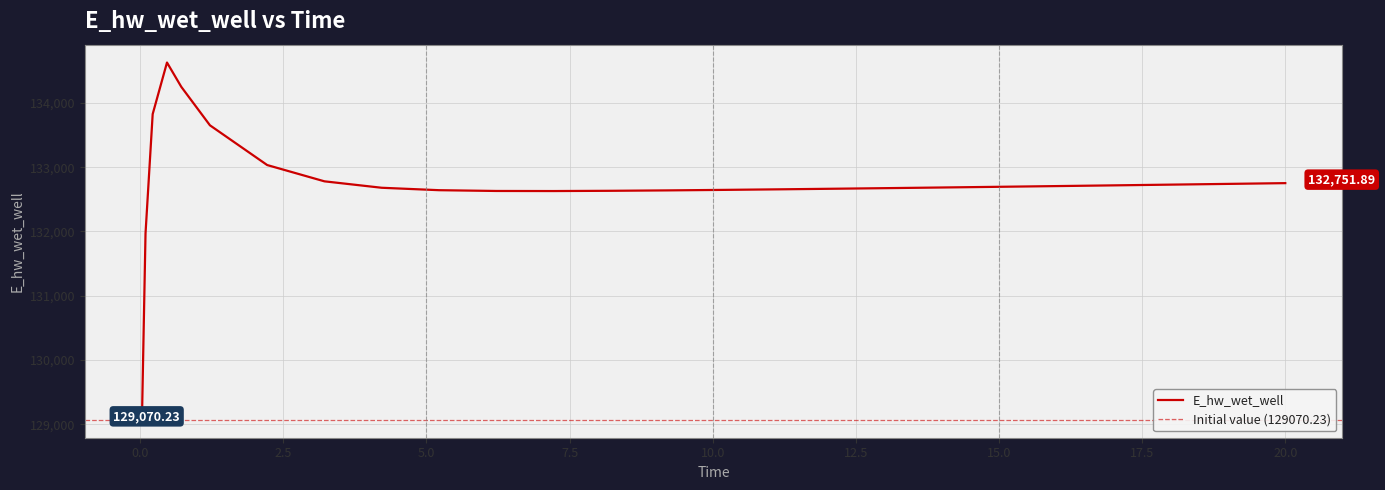

Reading left to right, what are all the values shown in this chart?

129070.2	131969.8	133825.7	134627.7	134249.2	133651.5	133033.2	132780.0	132679.9	132642.2	132630.1	132628.9	132632.7	132639.2	132647.2	132656.2	132665.8	132676.0	132686.5	132697.3	132708.4	132719.7	132731.1	132742.7	132751.9